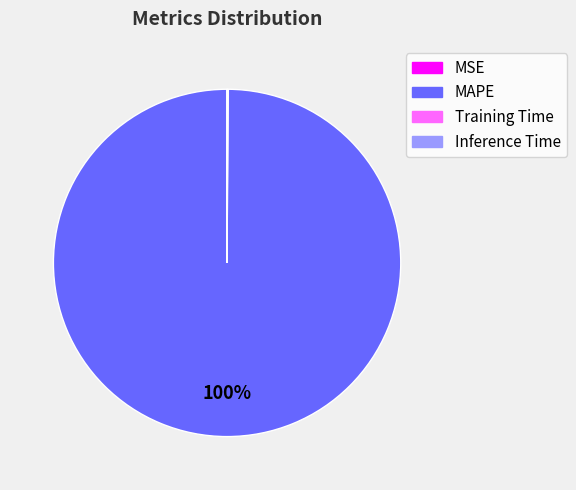

Is it true that MAPE is 90% of the pie?

False